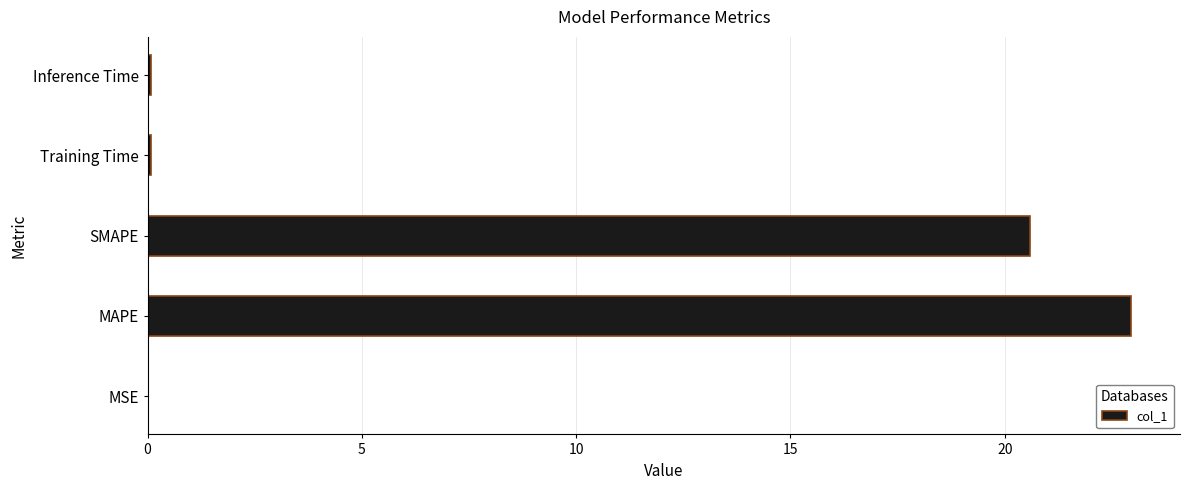

What is the ratio of the value at SMAPE to the value at MAPE?

0.9